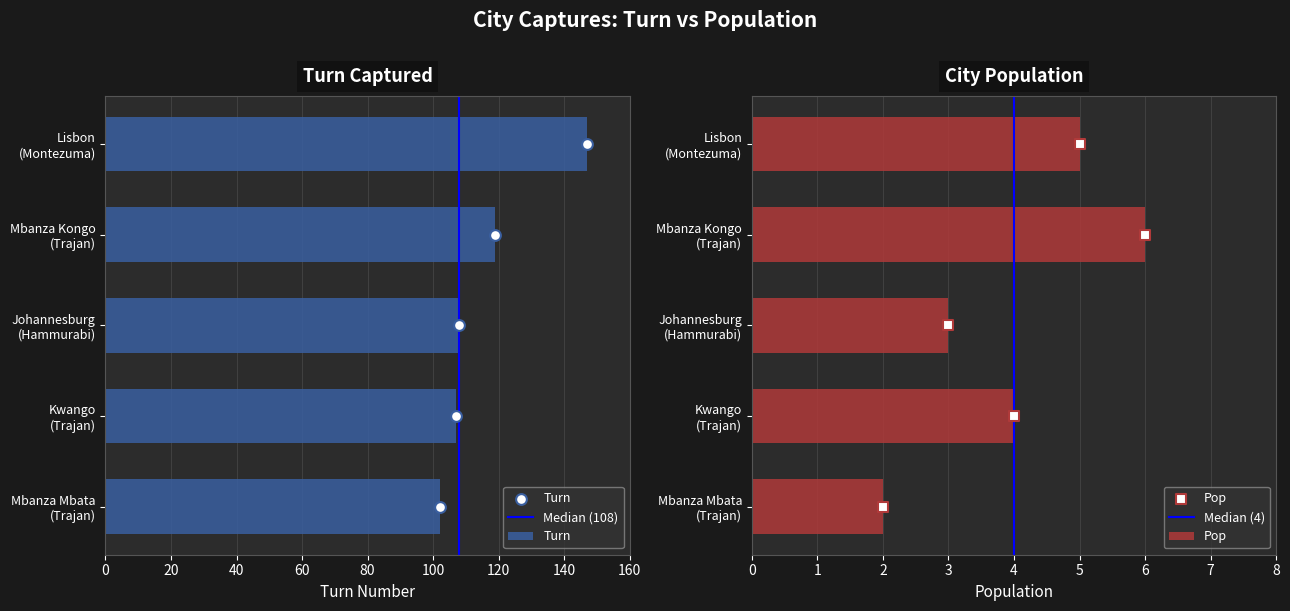

What are all the series names shown in the legend?

Turn, Pop